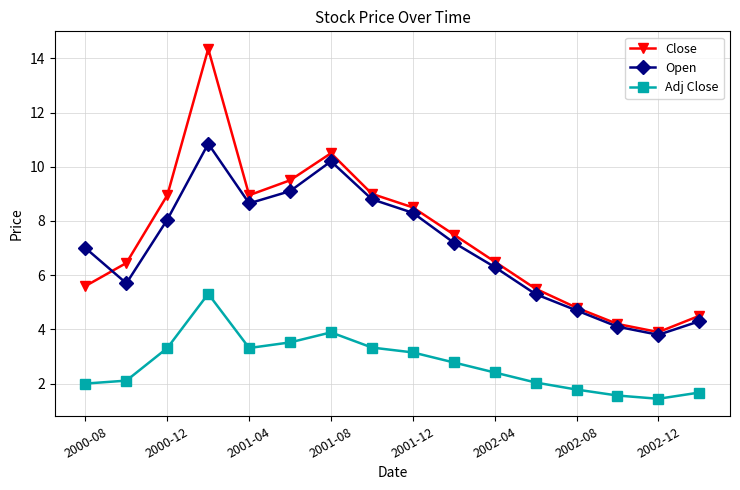

How many interior local peaks does the Open series have?

2